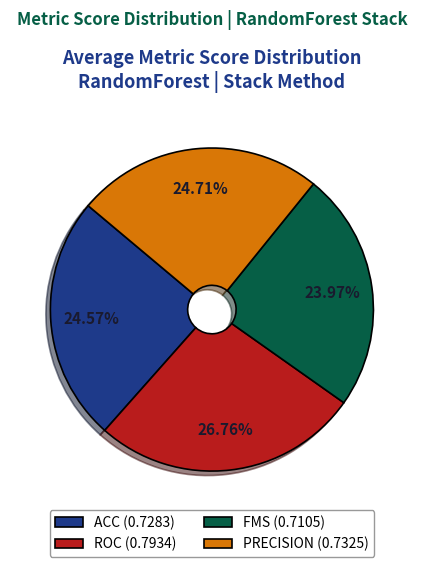

Which has a higher value, PRECISION (0.7325) or ROC (0.7934)?

ROC (0.7934)